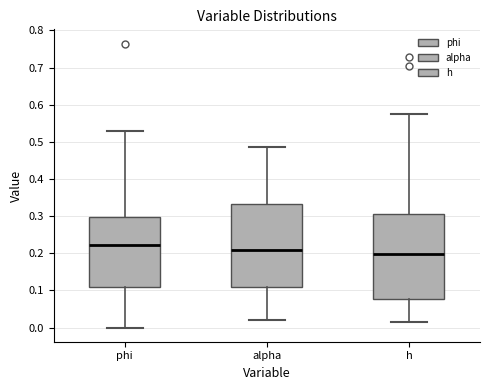

Reading left to right, read every box against the y-axis: the position of its median line, the range the box covers, and the ends of its whiskers. The values are not printed on the chart, so give them approximately, as read against the axis.

phi: median 0.22, box 0.11 to 0.30, whiskers 0.00 to 0.53
alpha: median 0.21, box 0.11 to 0.33, whiskers 0.02 to 0.49
h: median 0.20, box 0.08 to 0.30, whiskers 0.02 to 0.57